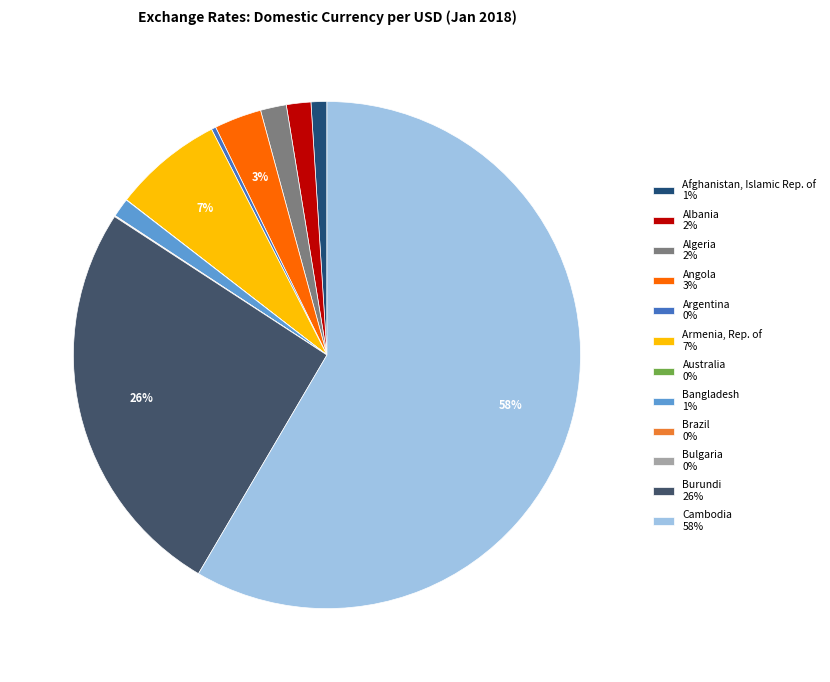

To the nearest percent, what is the average slice percentage?

8%